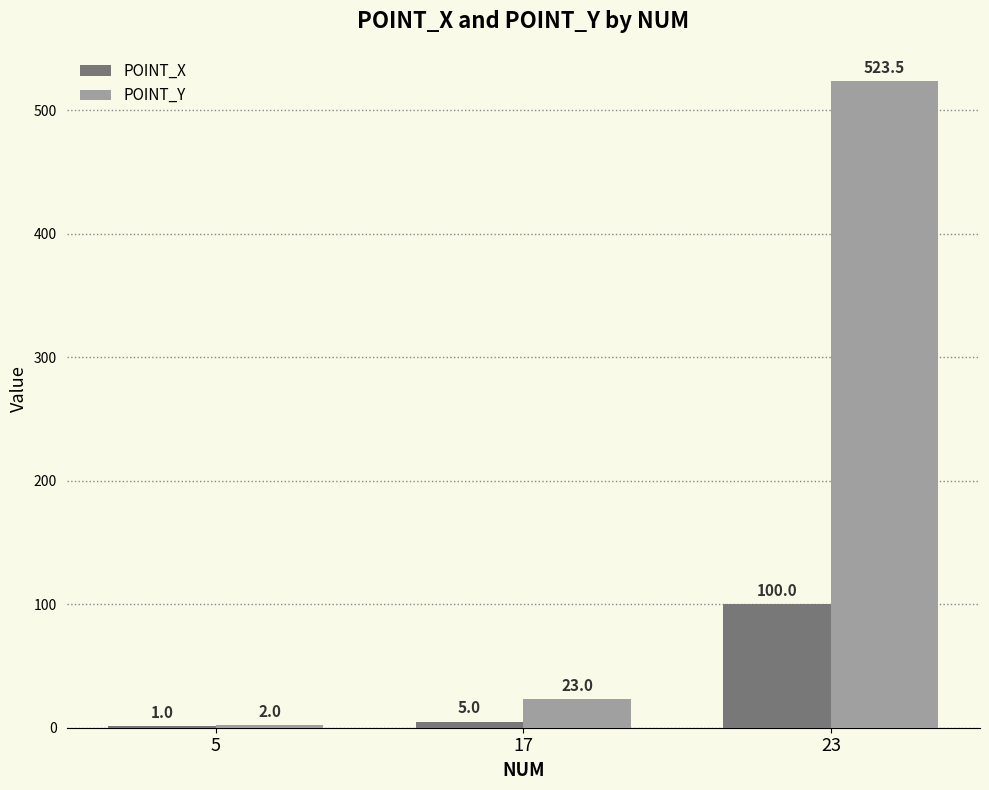

What is the average value of the POINT_Y series?

182.8